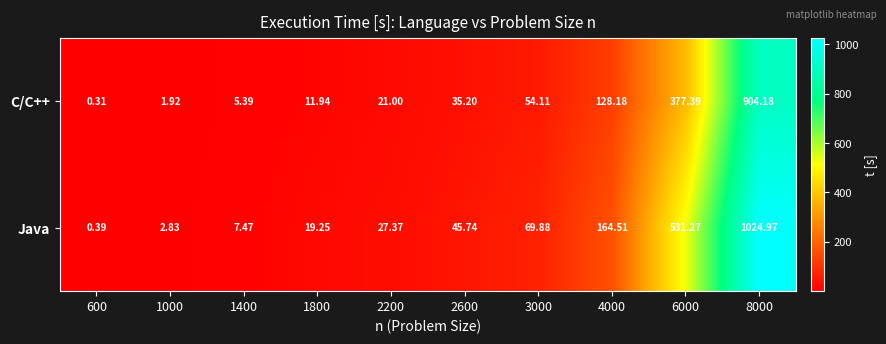

Which series has the largest range (max minus min)?

Java